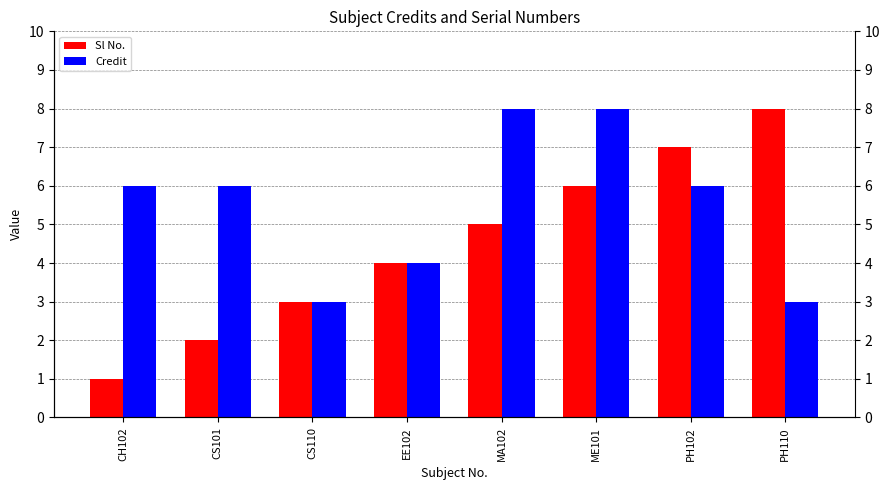

Count the number of categories in the chart.

8